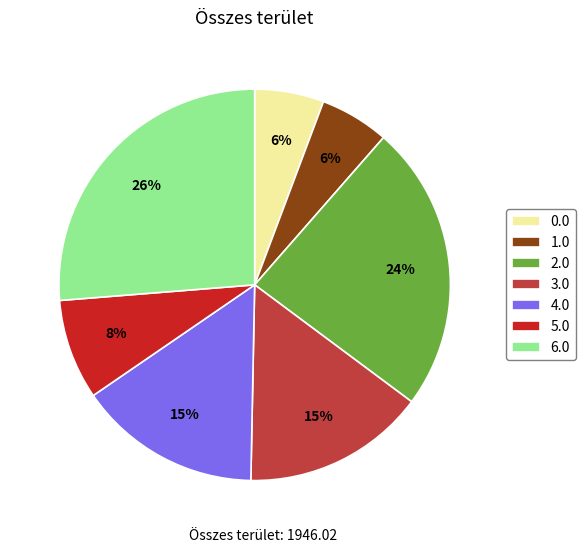

What percentage is the 0.0 slice, to the nearest percent?

6%